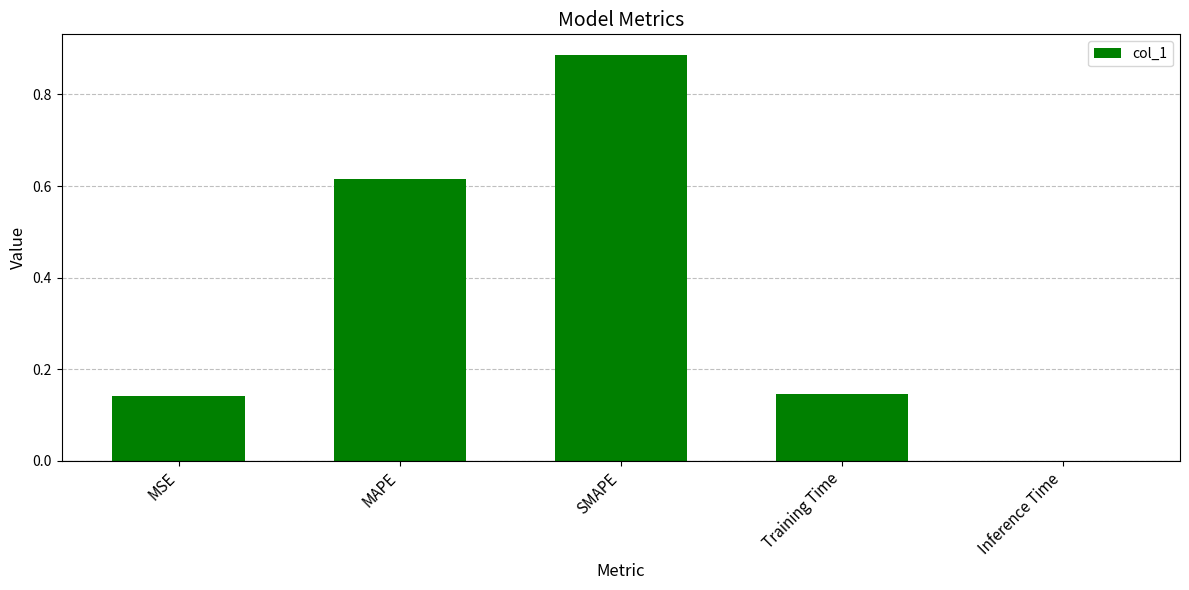

Is it true that the value at MSE is 0.0?

False